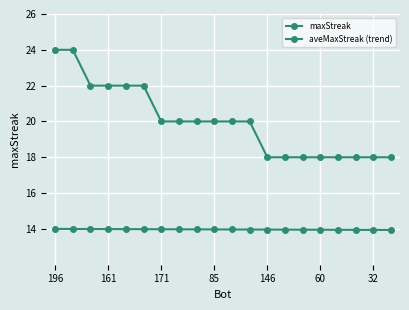

How many data points does each series have?

20